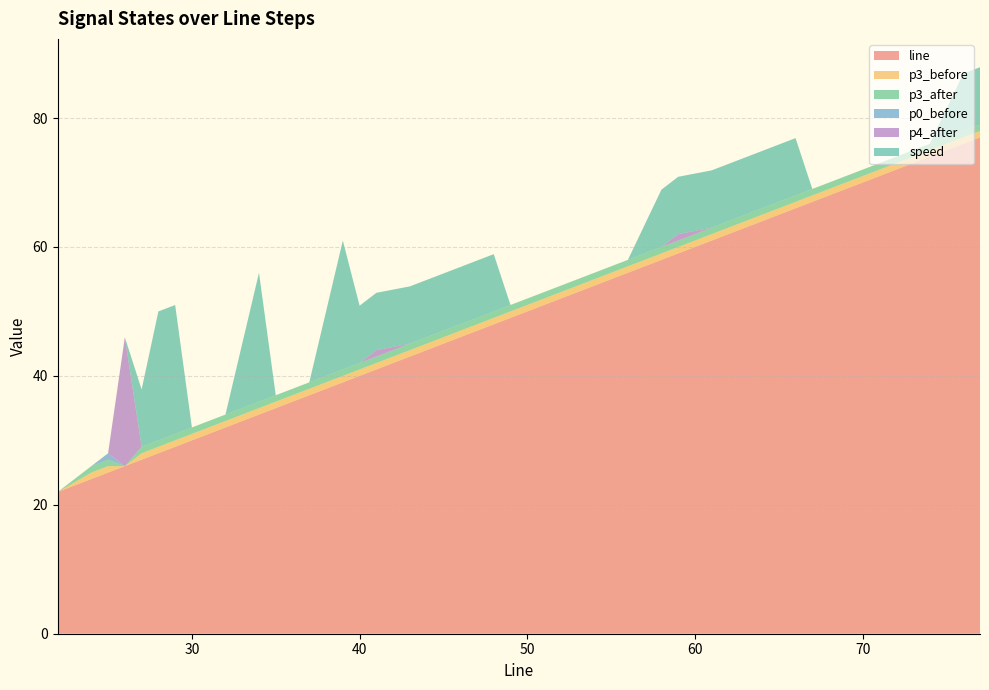

Reading left to right, what are all the values shown in this chart?

line: 22.0	24.0	25.0	26.0	27.0	28.0	29.0	30.0	32.0	34.0	35.0	37.0	39.0	40.0	41.0	43.0	45.0	46.0	47.0	48.0	49.0	51.0	53.0	54.0	56.0	58.0	59.0	61.0	63.0	64.0	65.0	66.0	67.0	69.0	71.0	72.0	74.0	76.0	77.0
p3_before: 0.0	1.0	1.0	0.0	1.0	1.0	1.0	1.0	1.0	1.0	1.0	1.0	1.0	1.0	1.0	1.0	1.0	1.0	1.0	1.0	1.0	1.0	1.0	1.0	1.0	1.0	1.0	1.0	1.0	1.0	1.0	1.0	1.0	1.0	1.0	1.0	1.0	1.0	1.0
p3_after: 0.0	1.0	1.0	0.0	1.0	1.0	1.0	1.0	1.0	1.0	1.0	1.0	1.0	1.0	1.0	1.0	1.0	1.0	1.0	1.0	1.0	1.0	1.0	1.0	1.0	1.0	1.0	1.0	1.0	1.0	1.0	1.0	1.0	1.0	1.0	1.0	1.0	1.0	1.0
p0_before: 0.0	0.0	1.0	0.0	0.0	0.0	0.0	0.0	0.0	0.0	0.0	0.0	0.0	0.0	0.0	0.0	0.0	0.0	0.0	0.0	0.0	0.0	0.0	0.0	0.0	0.0	0.0	0.0	0.0	0.0	0.0	0.0	0.0	0.0	0.0	0.0	0.0	0.0	0.0
p4_after: 0.0	0.0	0.0	20.0	0.0	0.0	0.0	0.0	0.0	0.0	0.0	0.0	0.0	0.0	1.0	0.0	0.0	0.0	0.0	0.0	0.0	0.0	0.0	0.0	0.0	0.0	1.0	0.0	0.0	0.0	0.0	0.0	0.0	0.0	0.0	0.0	0.0	0.0	0.0
speed: 0.0	0.0	0.0	0.0	8.9	20.0	20.0	0.0	0.0	20.0	0.0	0.0	20.0	8.9	8.9	8.9	8.9	8.9	8.9	8.9	0.0	0.0	0.0	0.0	0.0	8.9	8.9	8.9	8.9	8.9	8.9	8.9	0.0	0.0	0.0	0.0	0.0	8.9	8.9